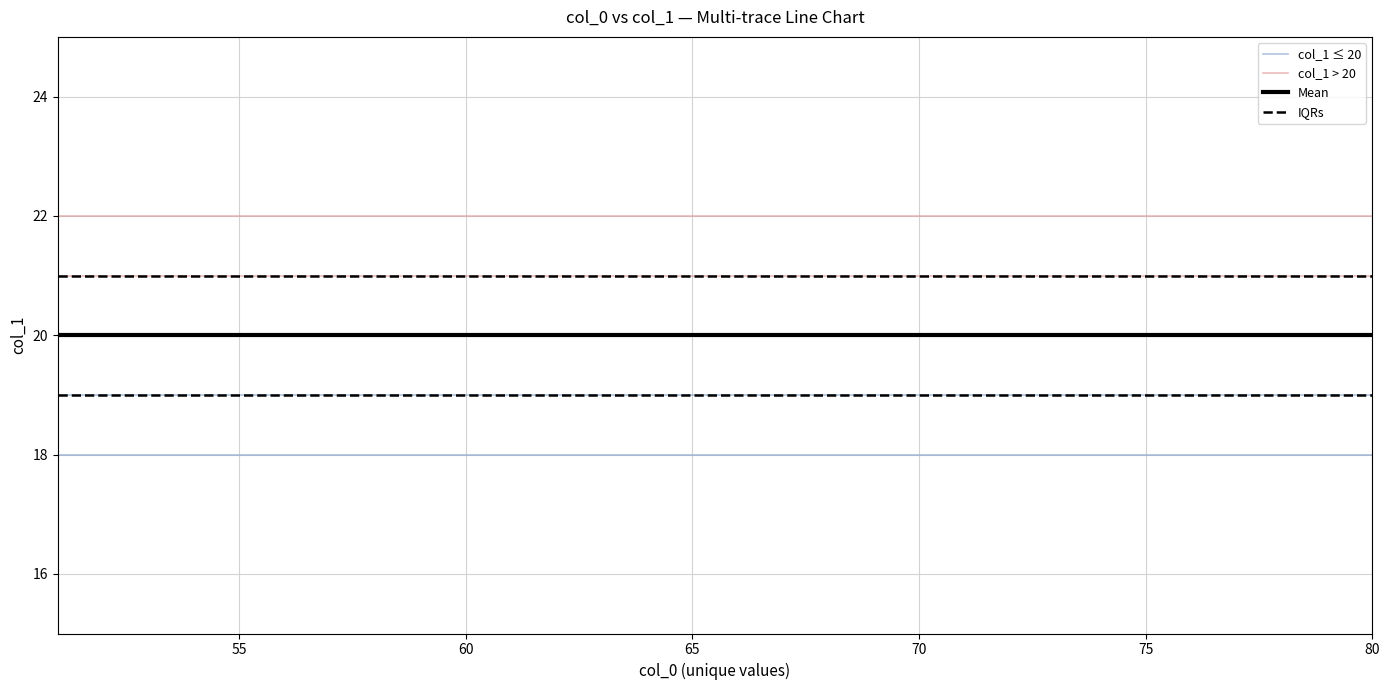

What is the lowest value of the IQRs series?

19